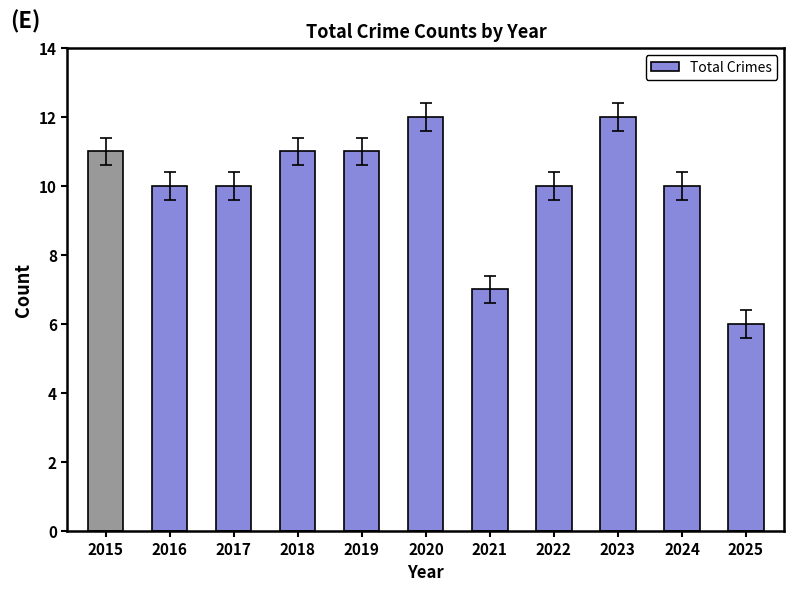

What is the value of the 2nd bar from the left?

10